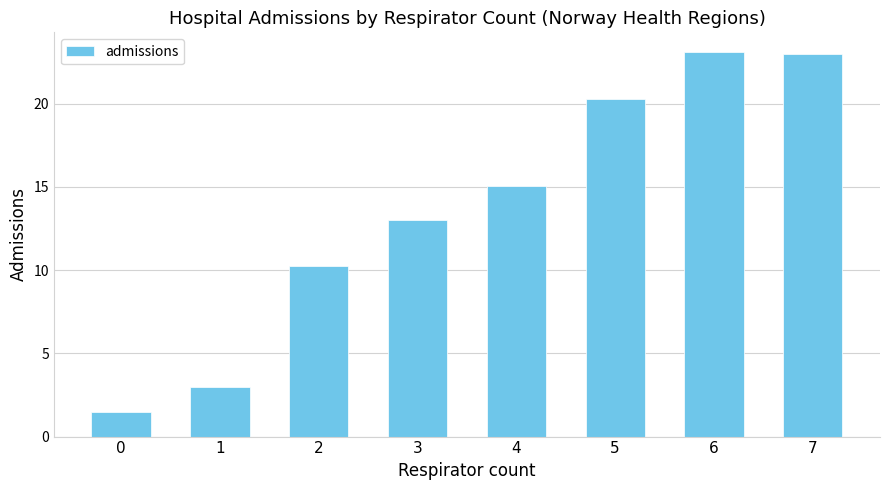

Is it true that the value at 5 is 20.3?

True